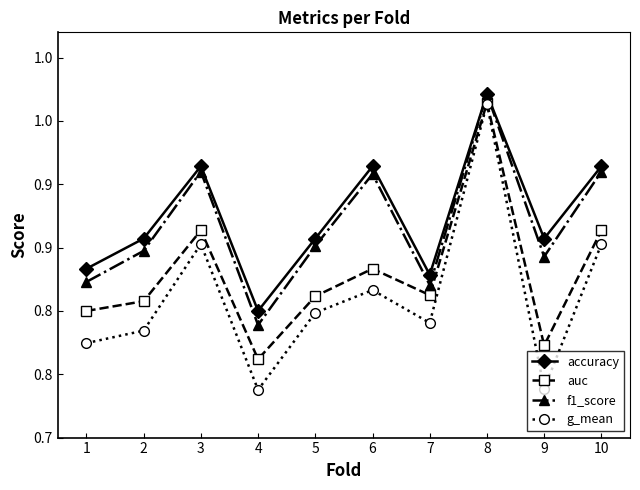

True or false: accuracy and auc cross at least once.

False